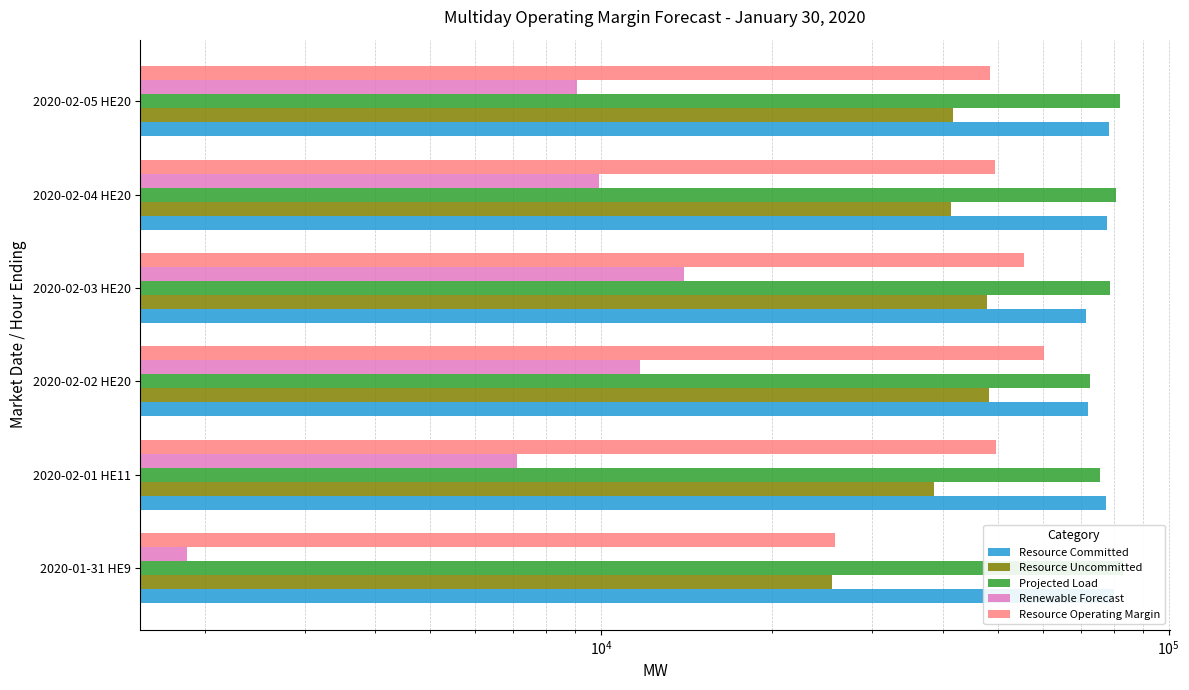

Which series has the largest total across all categories?

Projected Load